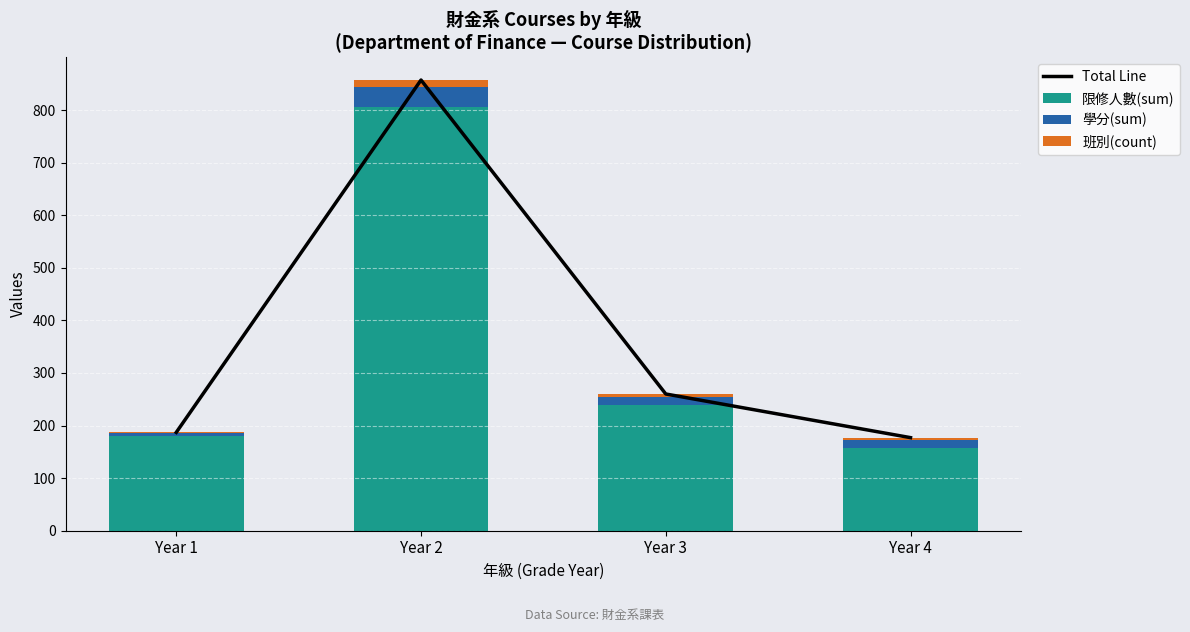

What is the minimum value for 限修人數(sum)?

157